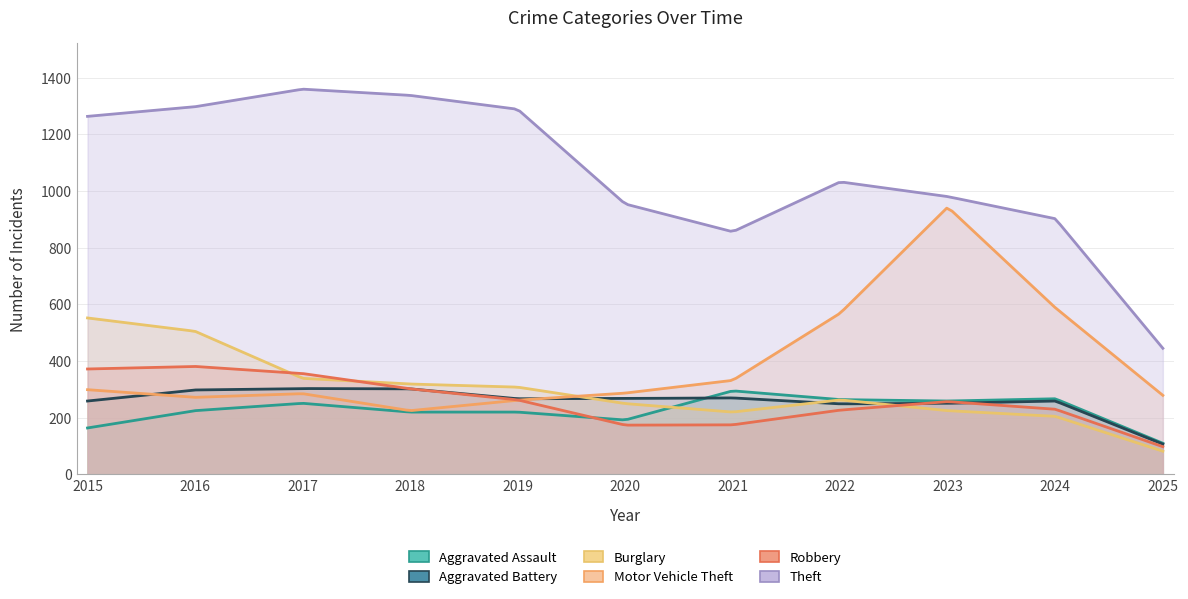

At which category is the sum across all series the highest?

2016